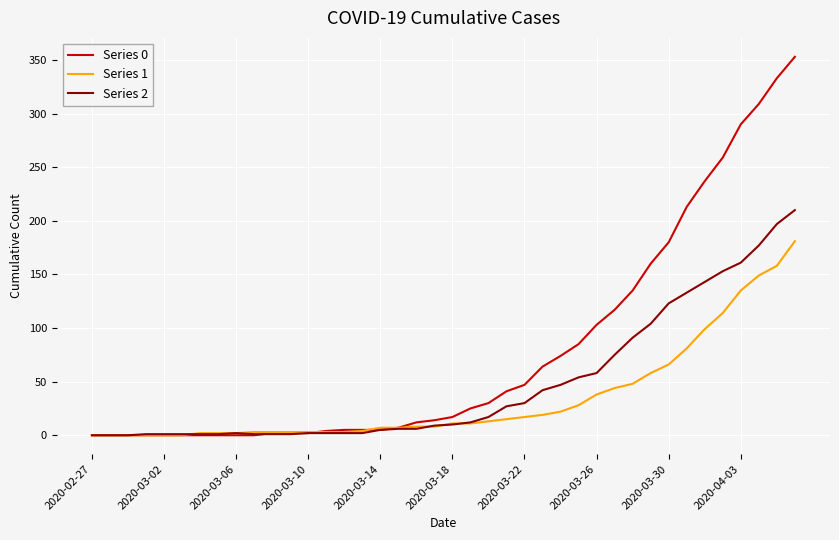

Which series has the widest spread of values?

Series 0